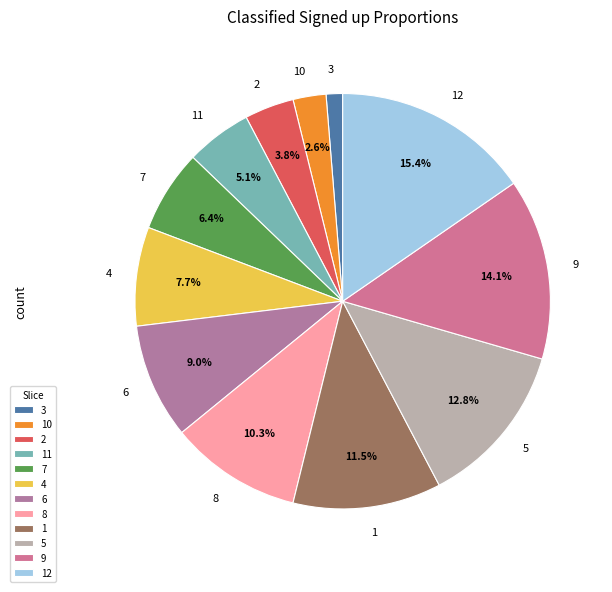

To the nearest percent, what is the combined percentage of 11 and 3?

6%